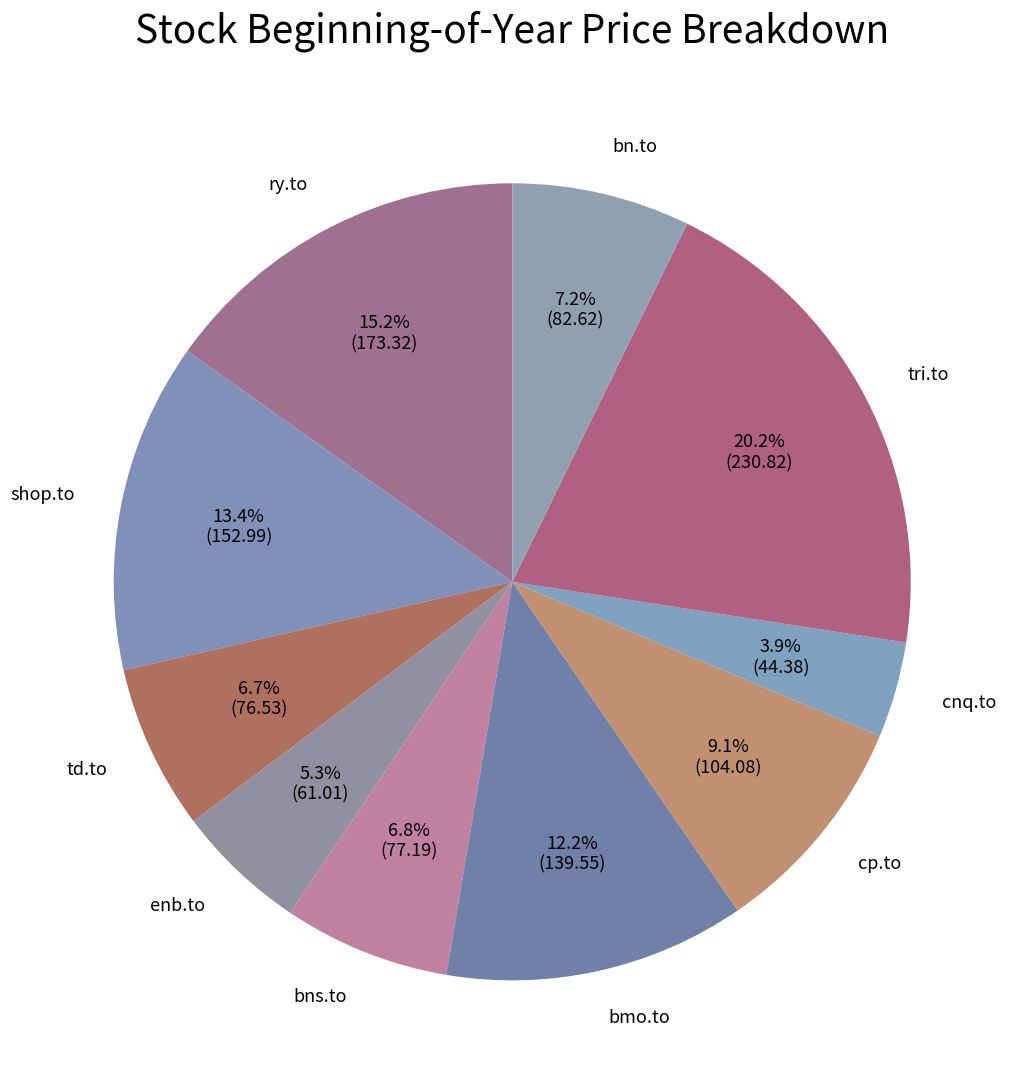

Which slice is the smallest?

cnq.to